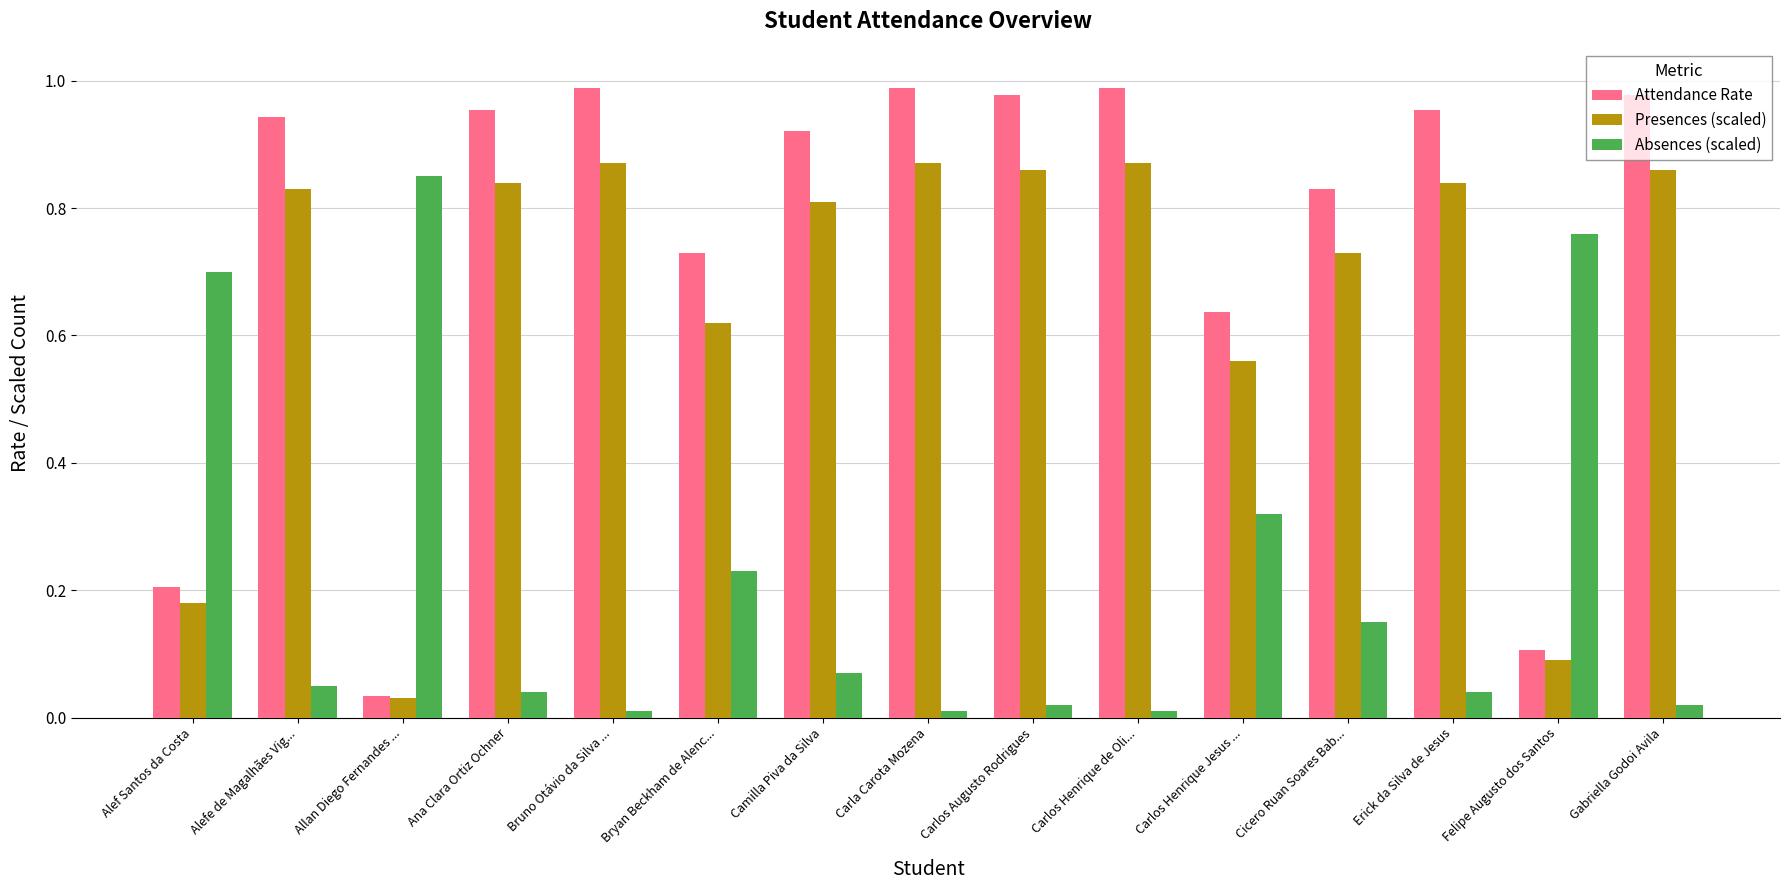

What is the sum of the Presences (scaled) values at Carlos Henrique de Oli... and Bruno Otávio da Silva ...?

1.7